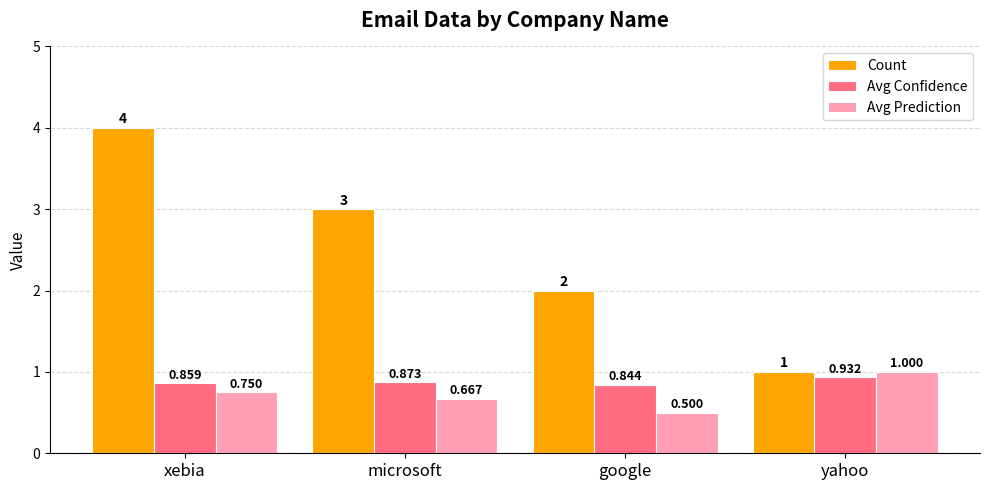

How many groups of bars are there?

4